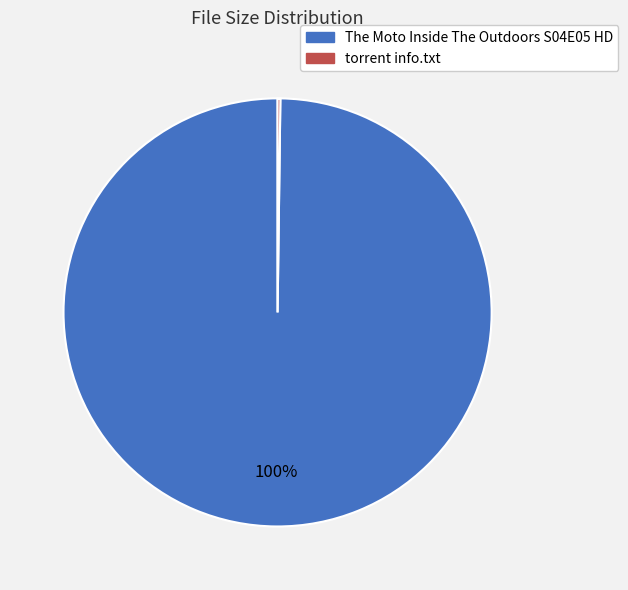

Which category has the biggest portion of the pie?

The Moto Inside The Outdoors S04E05 HD